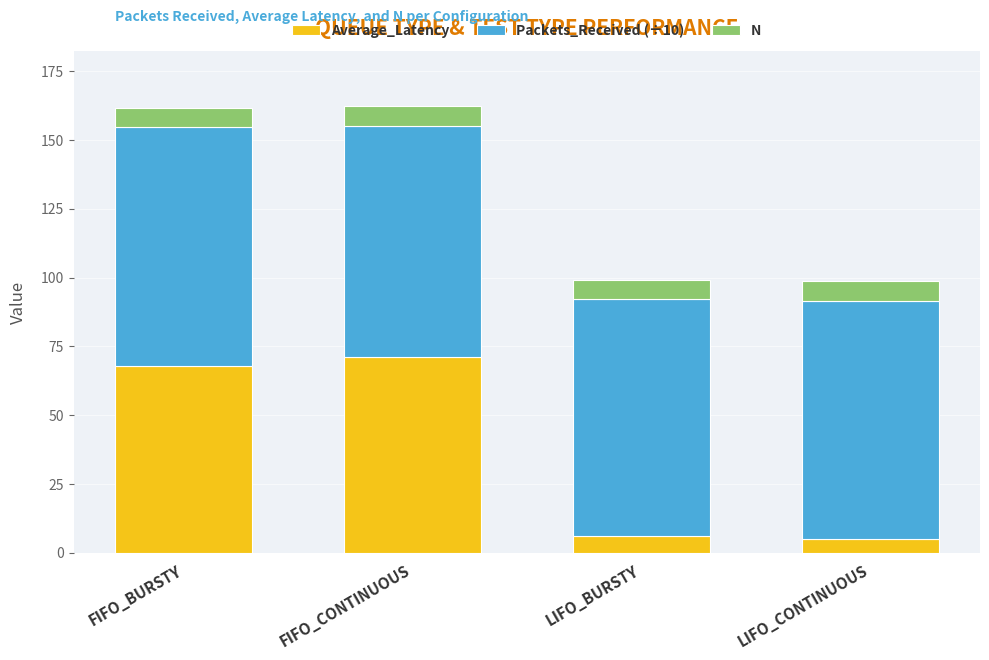

Reading left to right, list the values for the Average_Latency series.

68.0	71.2	6.2	4.9